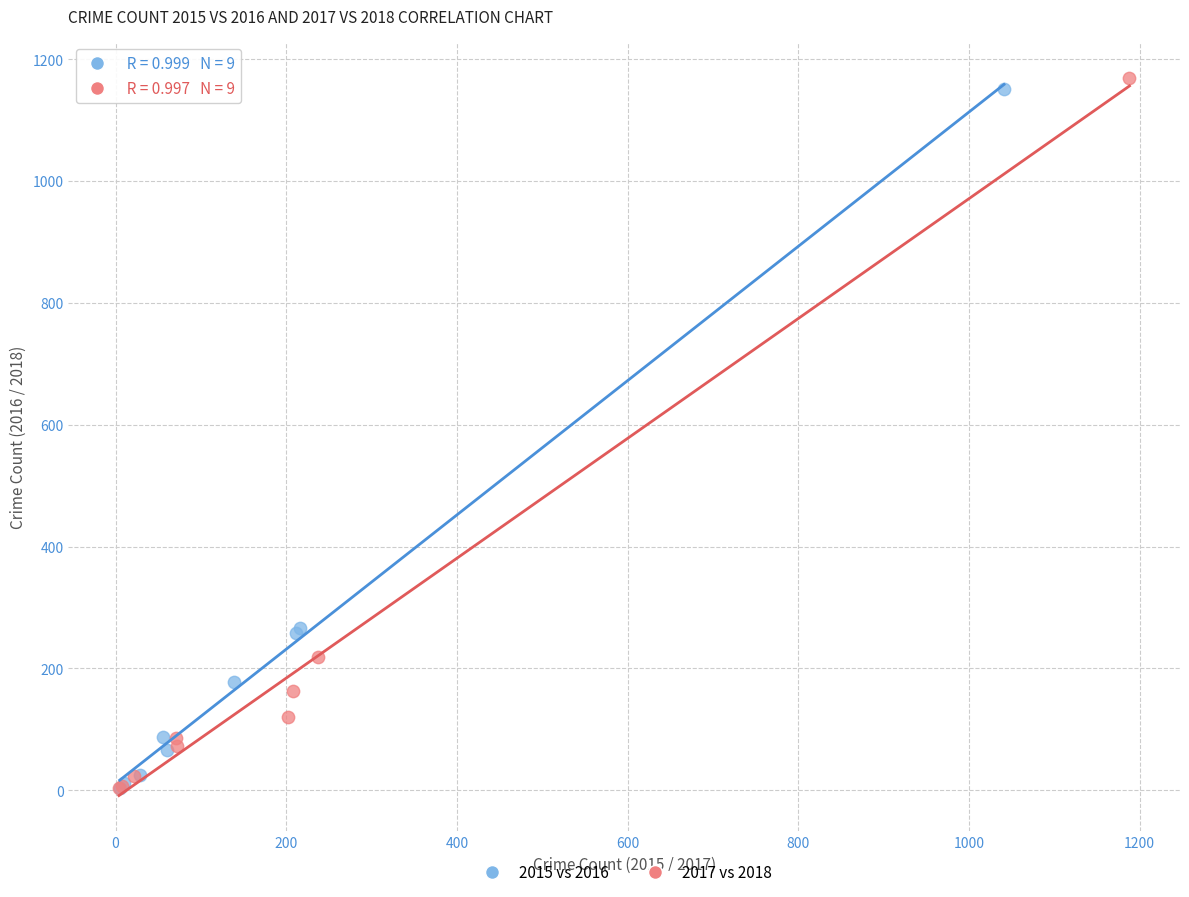

Which series contains the highest Y value?

2017 vs 2018